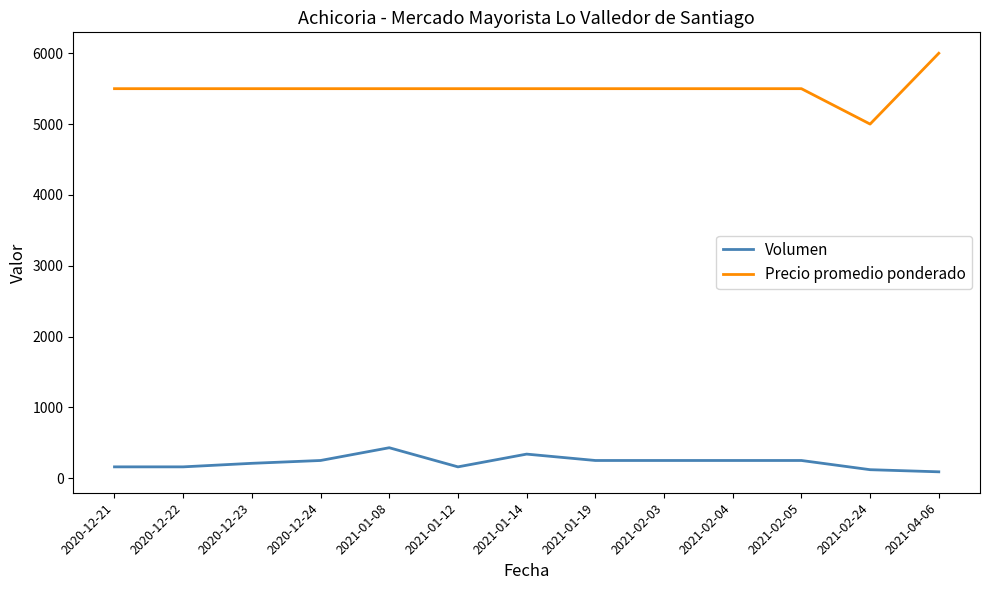

Rank the series by their average value, from highest to lowest.

Precio promedio ponderado, Volumen